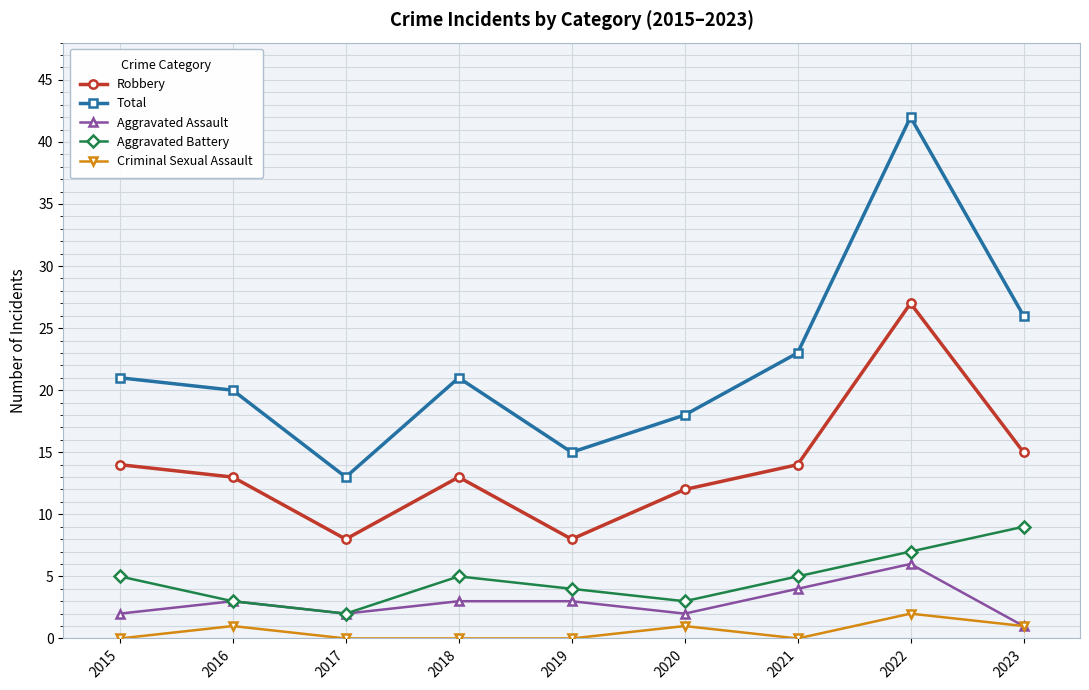

Reading right to left, what are all the values shown in this chart?

Robbery: 15	27	14	12	8	13	8	13	14
Total: 26	42	23	18	15	21	13	20	21
Aggravated Assault: 1	6	4	2	3	3	2	3	2
Aggravated Battery: 9	7	5	3	4	5	2	3	5
Criminal Sexual Assault: 1	2	0	1	0	0	0	1	0